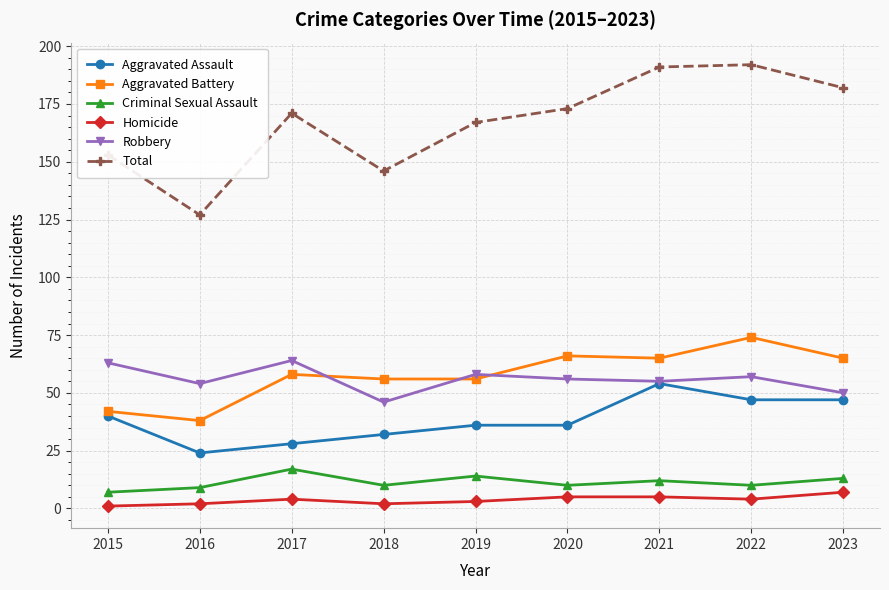

At which label is Total closest to 159?

2015